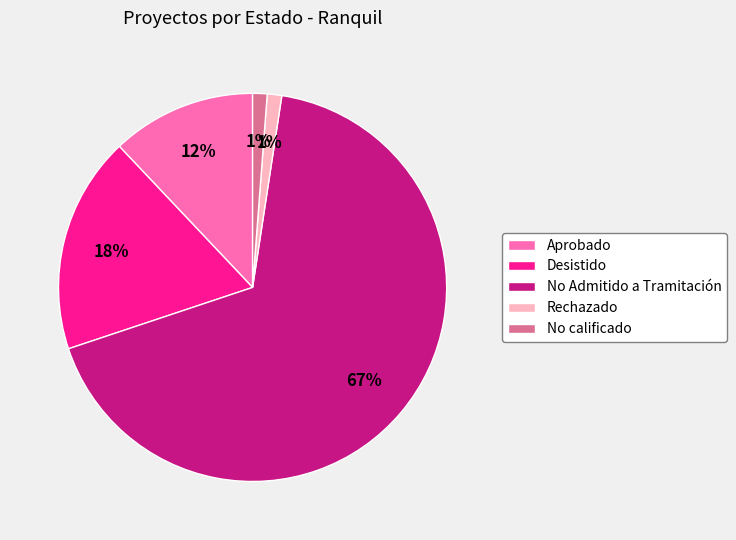

Which has a higher value, No calificado or Desistido?

Desistido